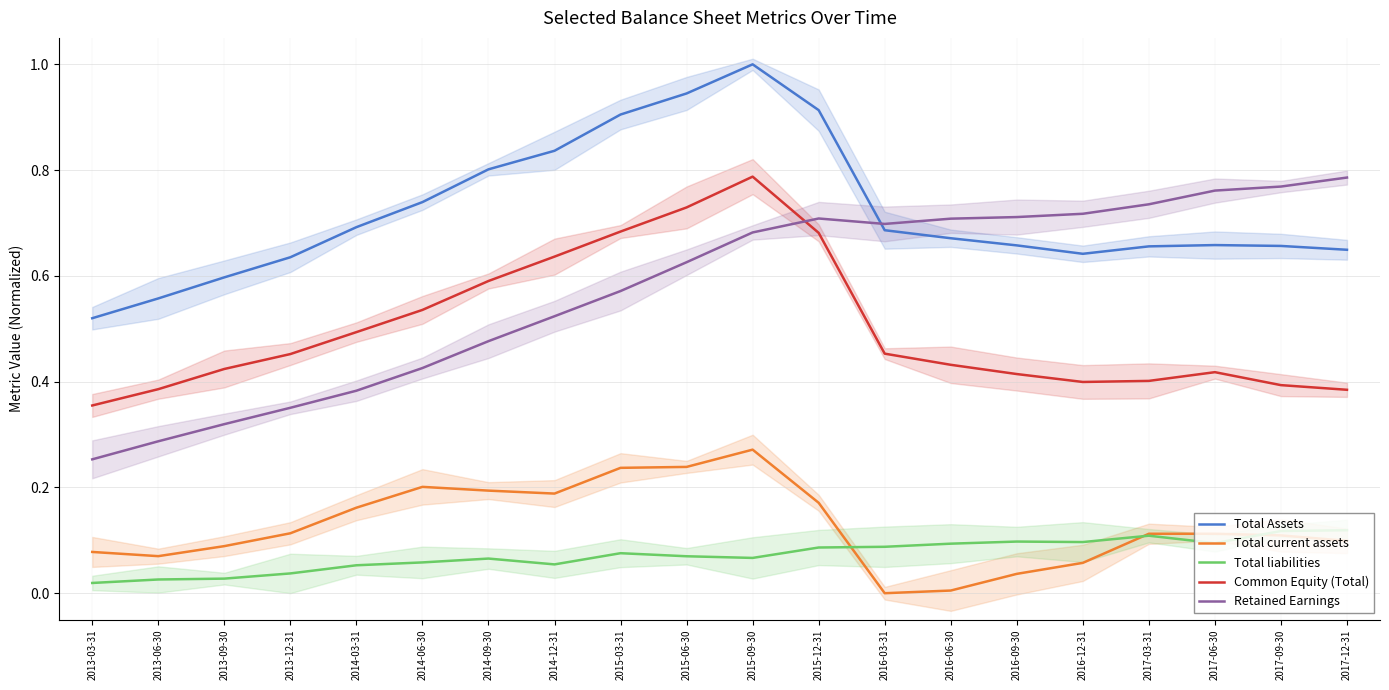

At which category is the sum across all series the highest?

2015-09-30